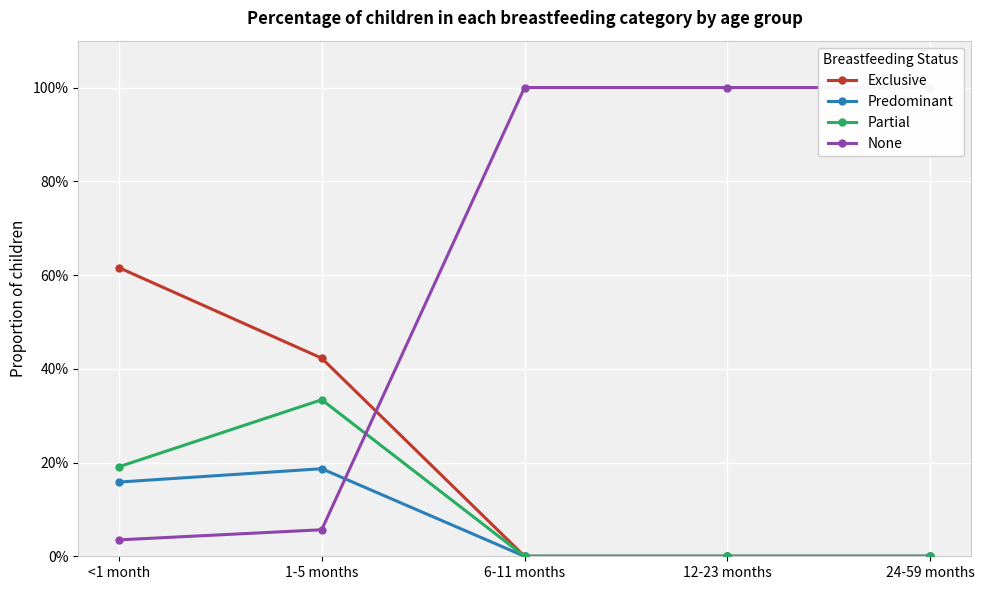

What is the difference between the Predominant values at 1-5 months and 24-59 months?

0.2